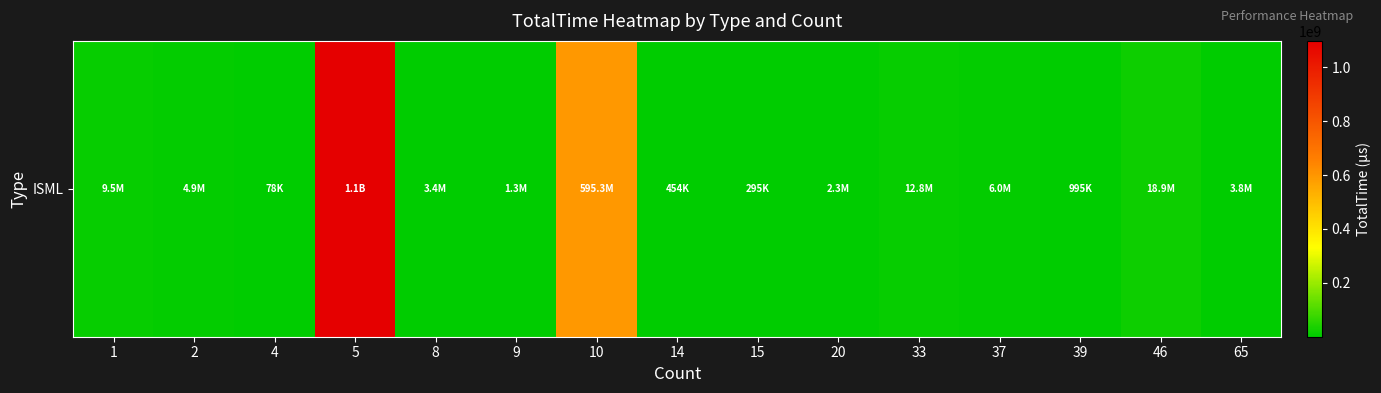

Rank the categories by value from lowest to highest.

4, 15, 14, 39, 9, 20, 8, 65, 2, 37, 1, 33, 46, 10, 5